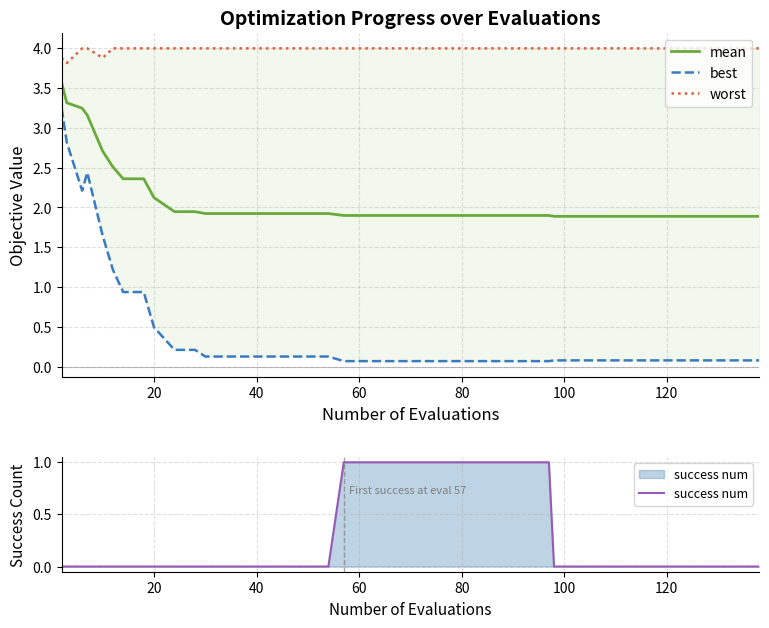

Which series has the largest total across all categories?

worst